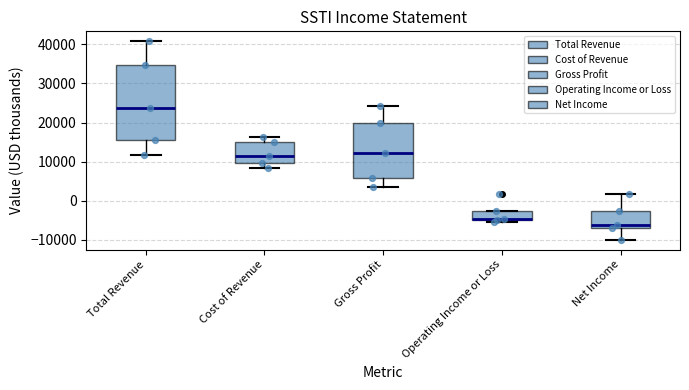

Where does the median line of the box for Cost of Revenue sit on the y-axis? The values are not printed on the chart, so give them approximately, as read against the axis.

11000